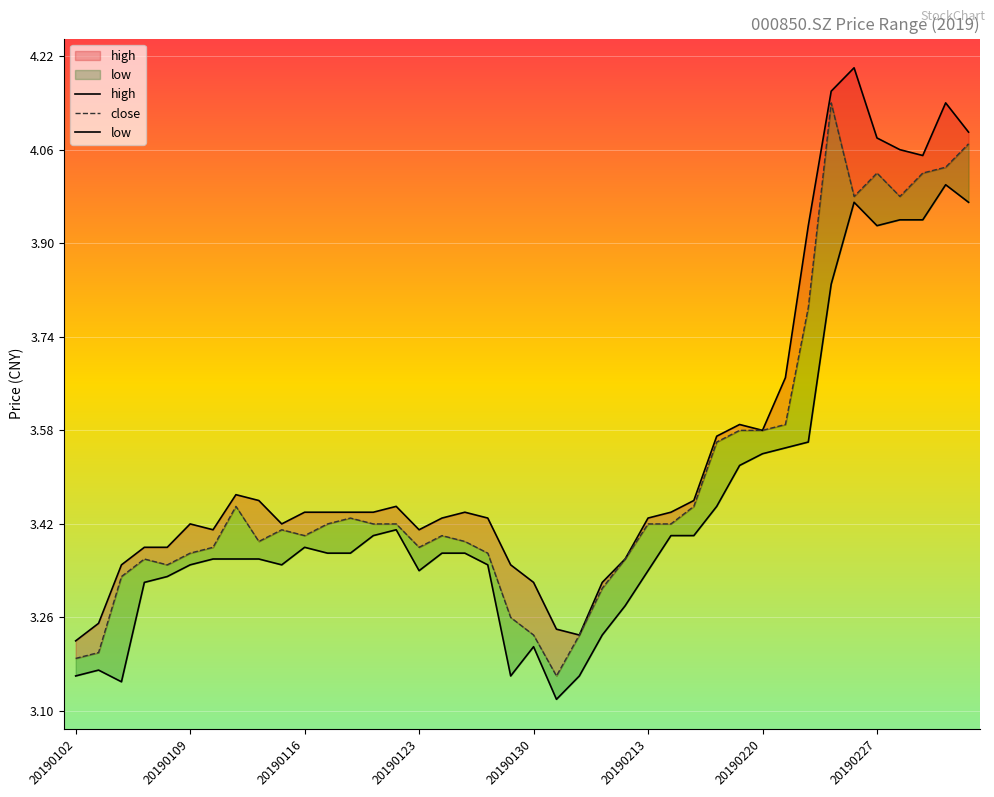

How many series are shown in this chart?

3